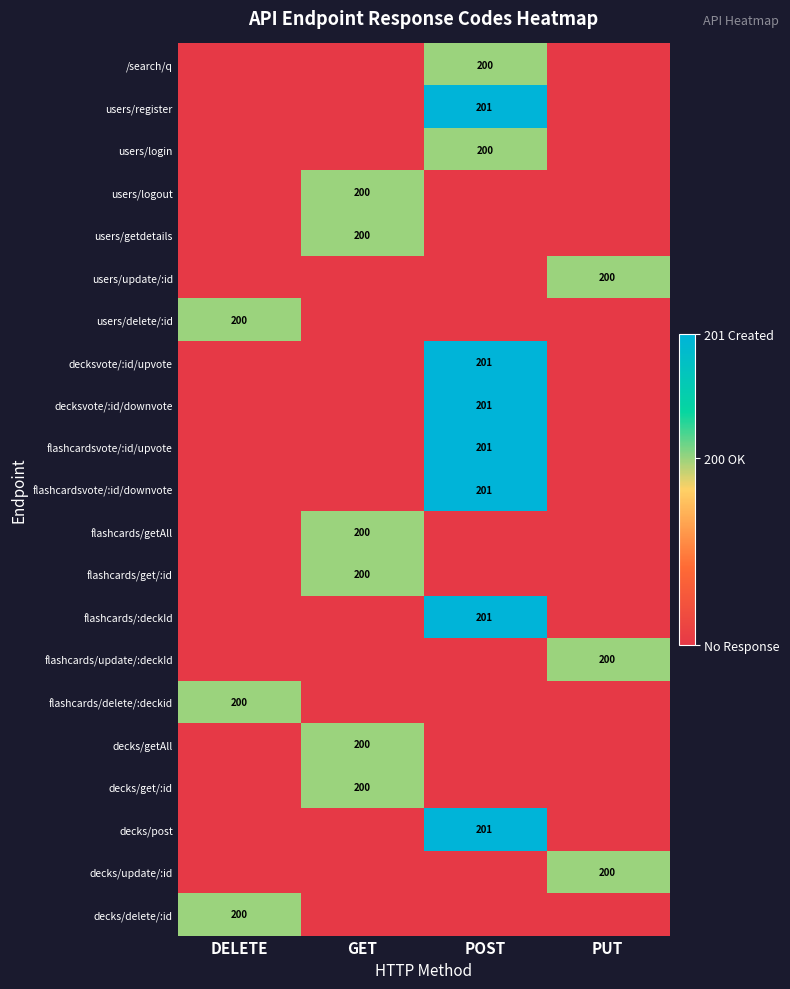

How many series are shown in this chart?

21